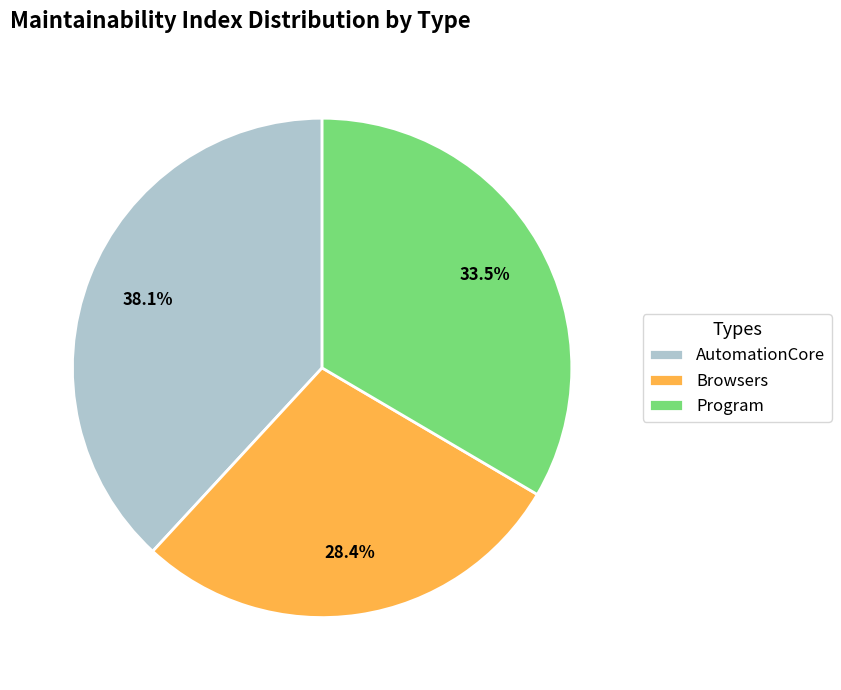

Approximately how many times larger is the value at AutomationCore compared to Browsers?

1.3